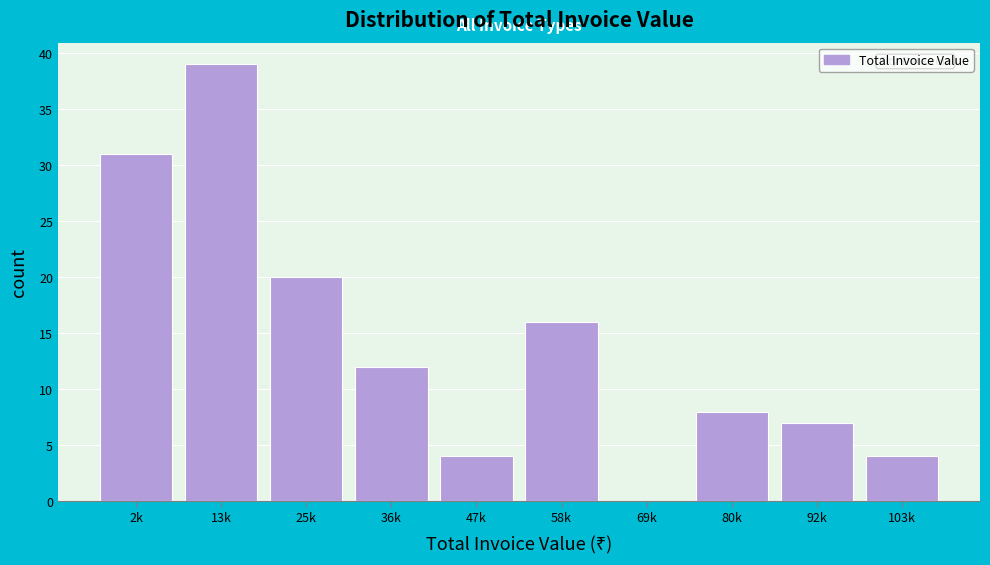

Reading left to right, what are all the values shown in this chart?

2k=31	13k=39	25k=20	36k=12	47k=4	58k=16	69k=0	80k=8	92k=7	103k=4